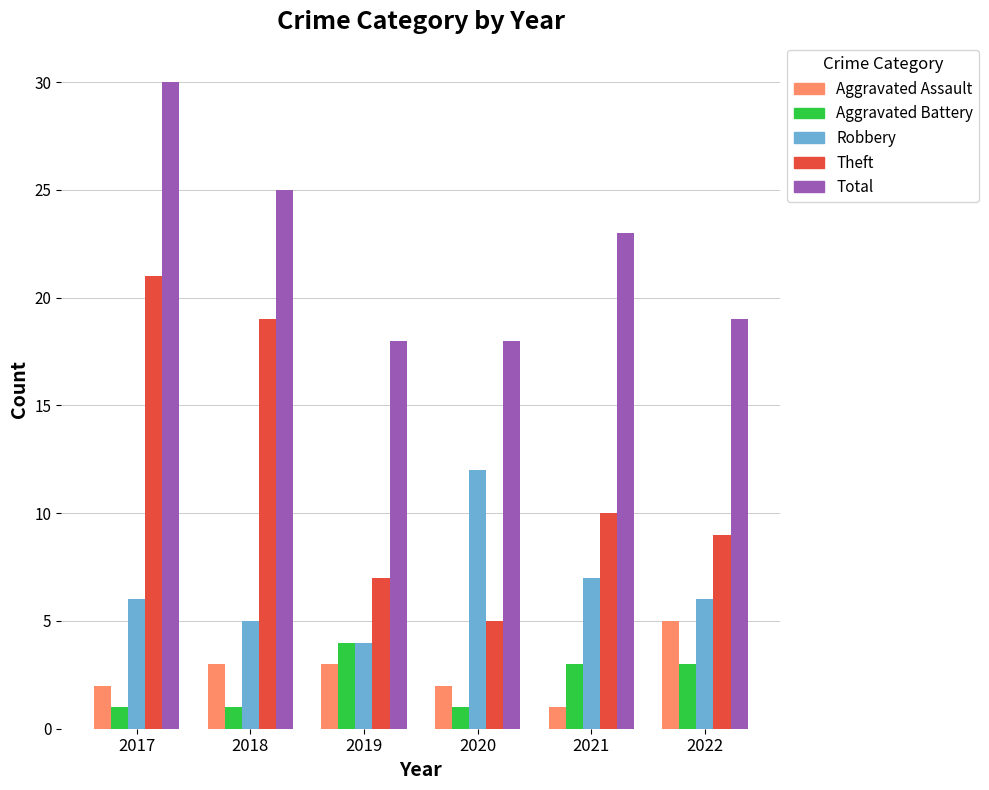

The value of Theft at 2019 is 7. True or false?

True